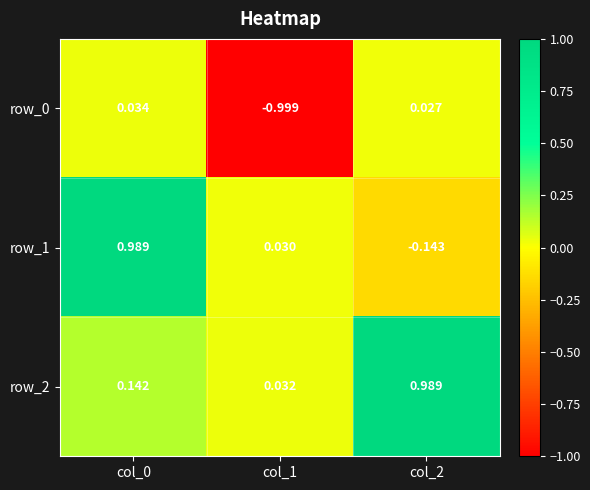

Is the value of row_1 at col_1 greater than the value of row_0 at col_2?

Yes